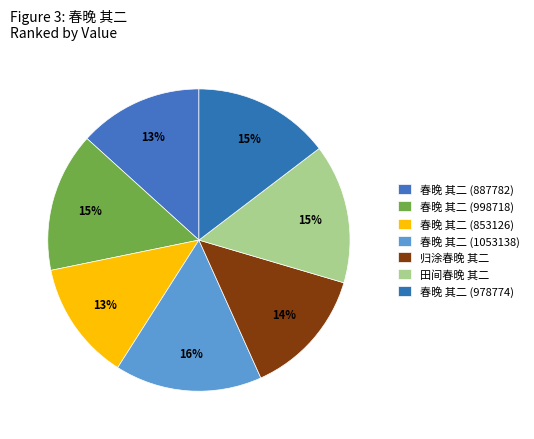

True or false: 归涂春晚 其二 accounts for 14% of the total.

True